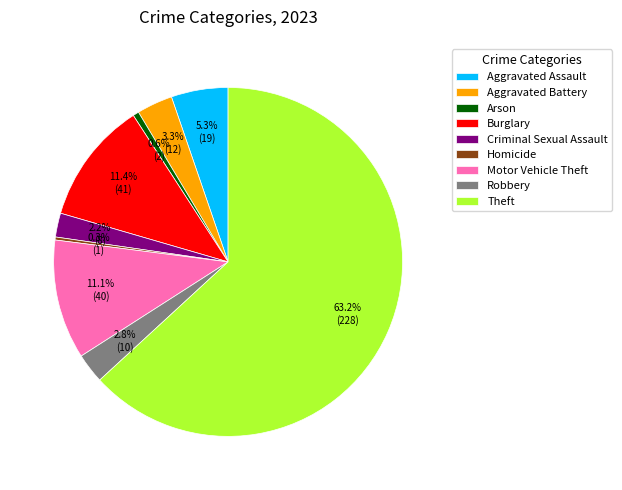

To the nearest percent, what is the difference between the largest and smallest slice percentages?

63%